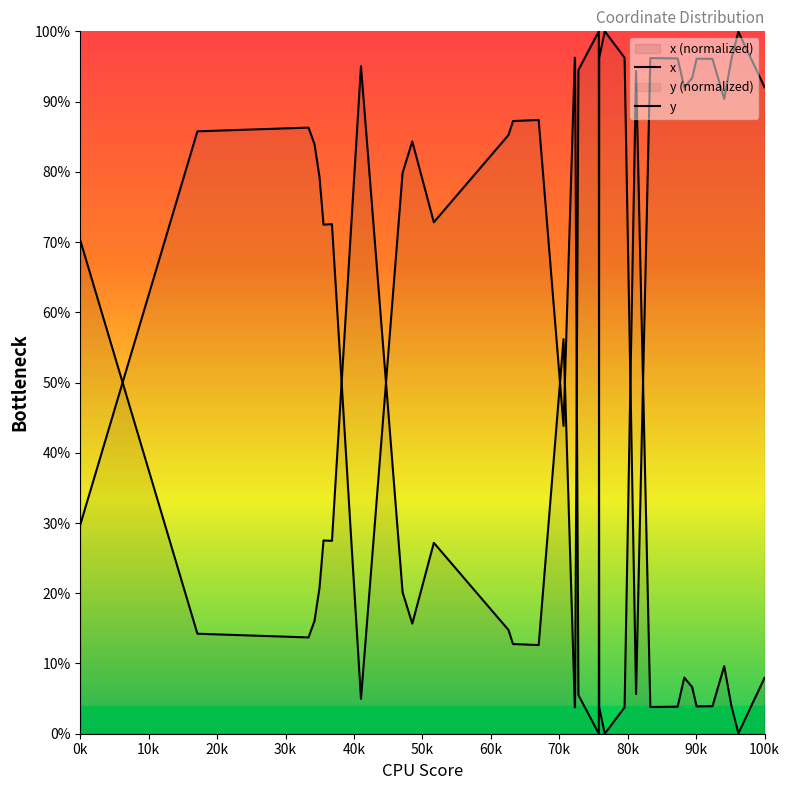

What is the maximum value for x?

100.0